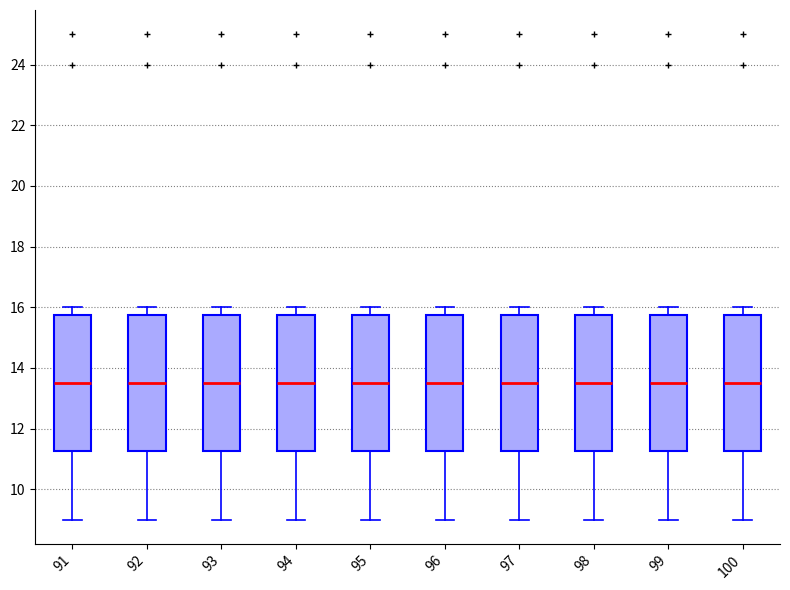

Reading left to right, read every box against the y-axis: the position of its median line, the range the box covers, and the ends of its whiskers. The values are not printed on the chart, so give them approximately, as read against the axis.

91: median 13.6, box 11.2 to 15.8, whiskers 9.0 to 16.0
92: median 13.6, box 11.2 to 15.8, whiskers 9.0 to 16.0
93: median 13.6, box 11.2 to 15.8, whiskers 9.0 to 16.0
94: median 13.6, box 11.2 to 15.8, whiskers 9.0 to 16.0
95: median 13.6, box 11.2 to 15.8, whiskers 9.0 to 16.0
96: median 13.6, box 11.2 to 15.8, whiskers 9.0 to 16.0
97: median 13.6, box 11.2 to 15.8, whiskers 9.0 to 16.0
98: median 13.6, box 11.2 to 15.8, whiskers 9.0 to 16.0
99: median 13.6, box 11.2 to 15.8, whiskers 9.0 to 16.0
100: median 13.6, box 11.2 to 15.8, whiskers 9.0 to 16.0